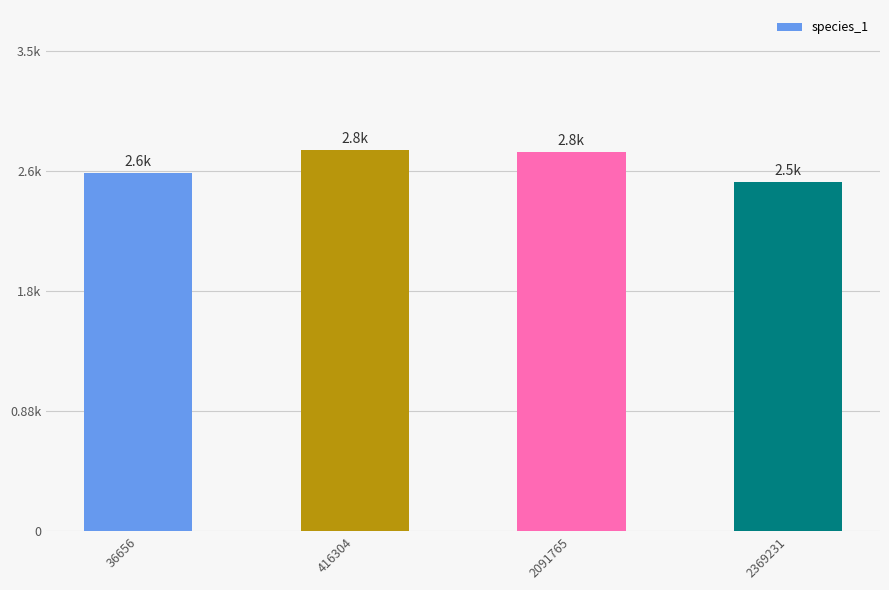

Are the bars horizontal?

No